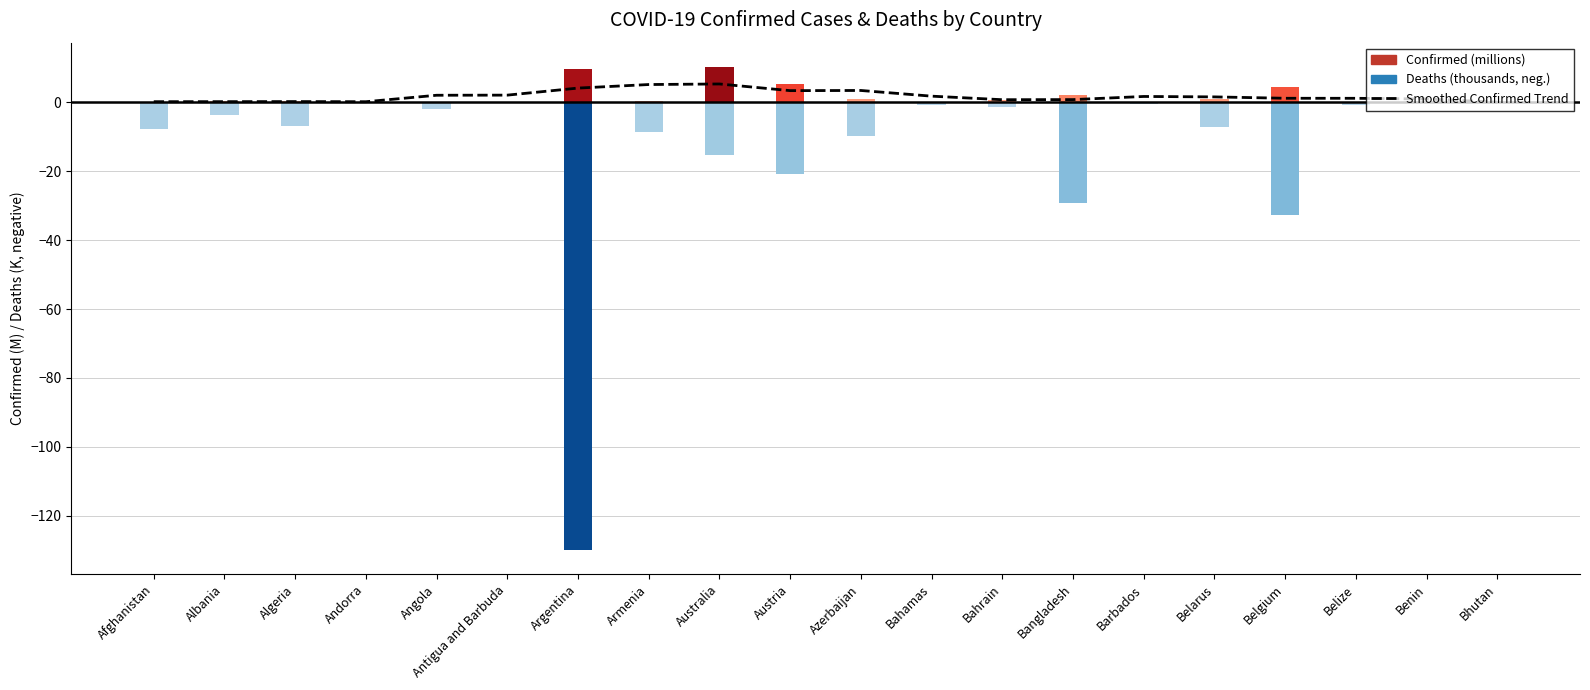

What is the value of the 13th bar from the left?

0.7